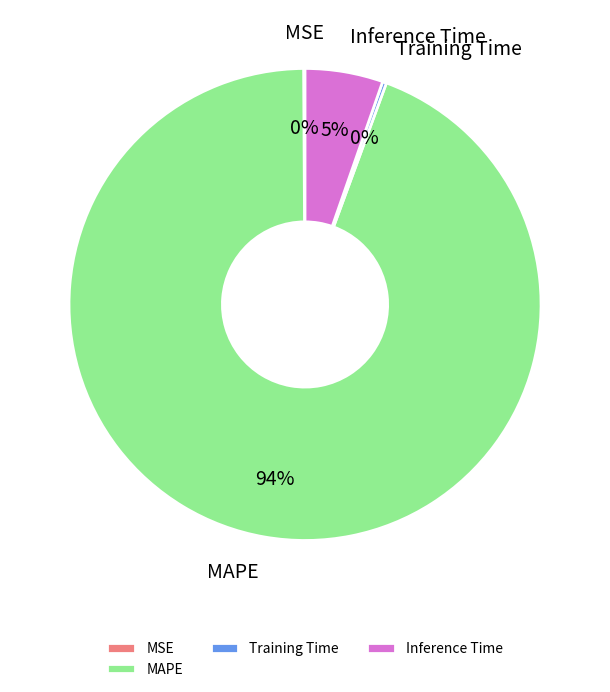

Which category has the biggest portion of the pie?

MAPE